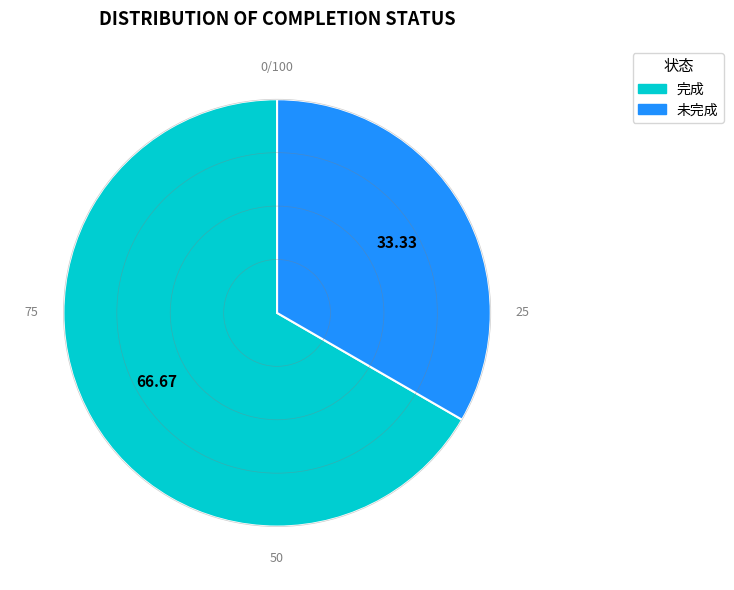

Is there any slice that represents more than half of the pie?

Yes